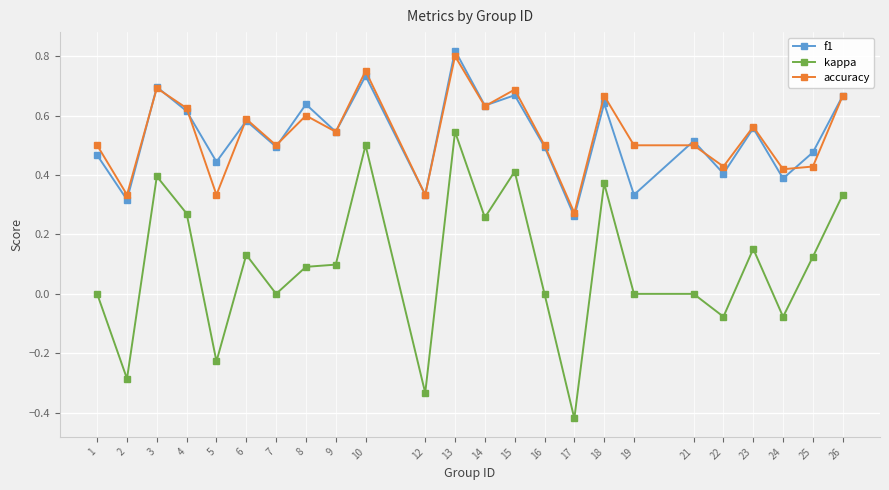

Does the chart display data point markers on the line(s)?

Yes